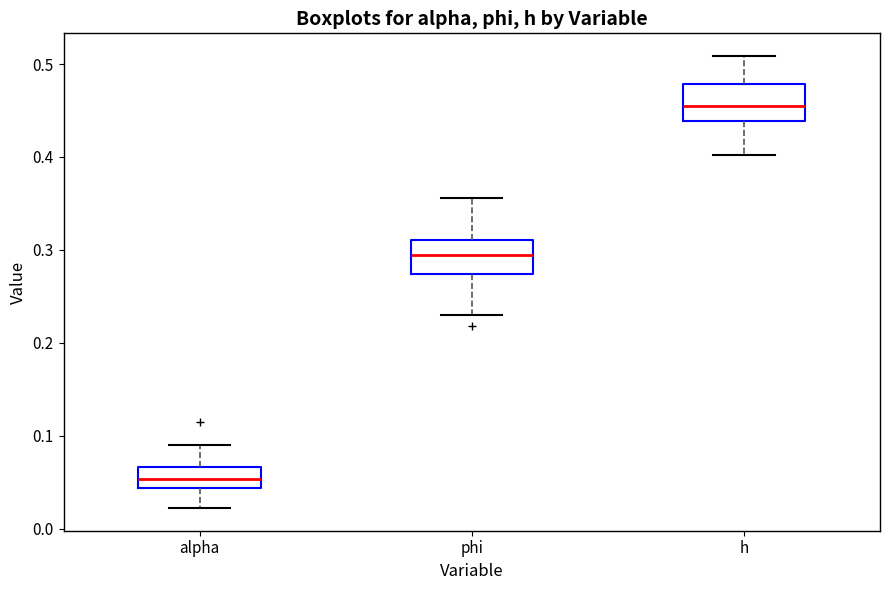

Which box has the lowest median line?

alpha